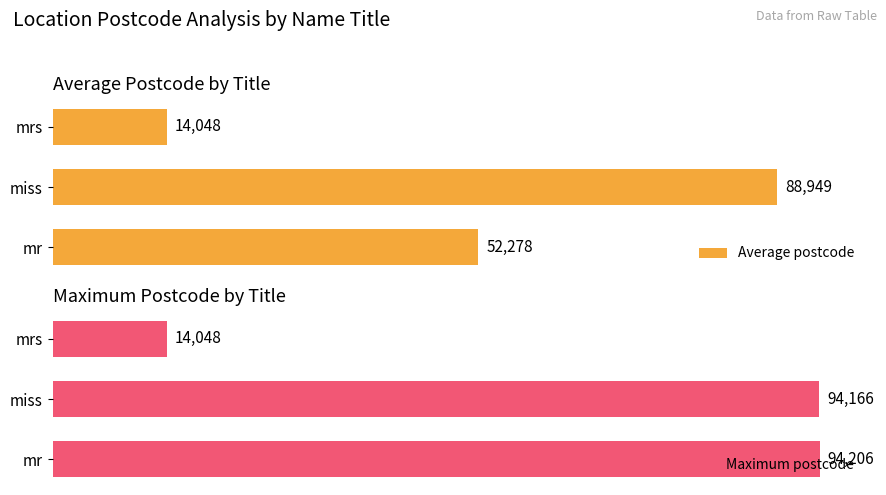

At which label does Maximum postcode reach its minimum?

mrs